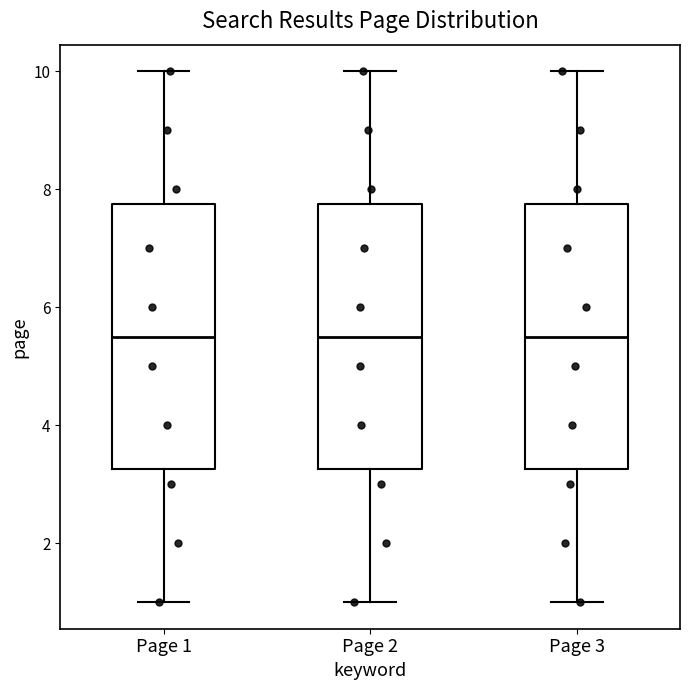

Reading left to right, transcribe this box plot: for each box, give where its median line is, the range the box spans, and where its two whiskers end, as read against the y-axis. The values are not printed on the chart, so give them approximately, as read against the axis.

Page 1: median 5.6, box 3.2 to 7.8, whiskers 1.0 to 10.0
Page 2: median 5.6, box 3.2 to 7.8, whiskers 1.0 to 10.0
Page 3: median 5.6, box 3.2 to 7.8, whiskers 1.0 to 10.0